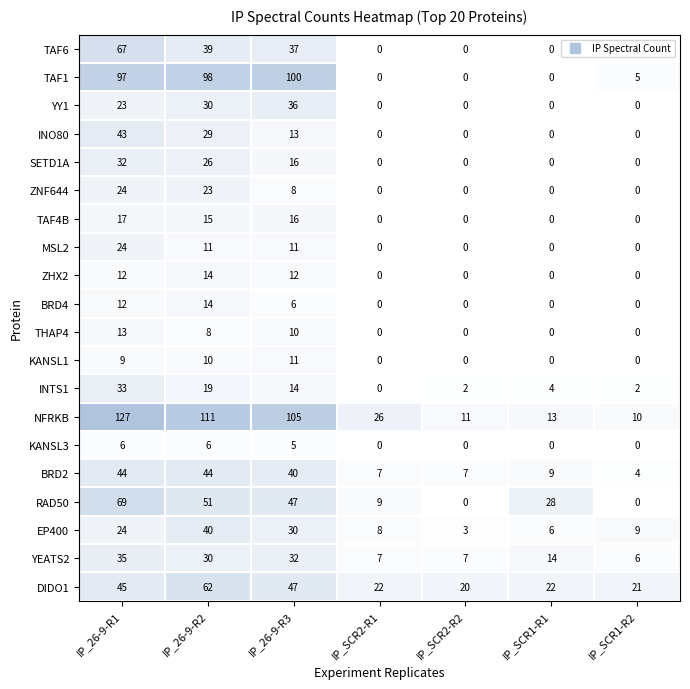

True or false: INTS1 has a value of 4 at IP_SCR1-R1.

True